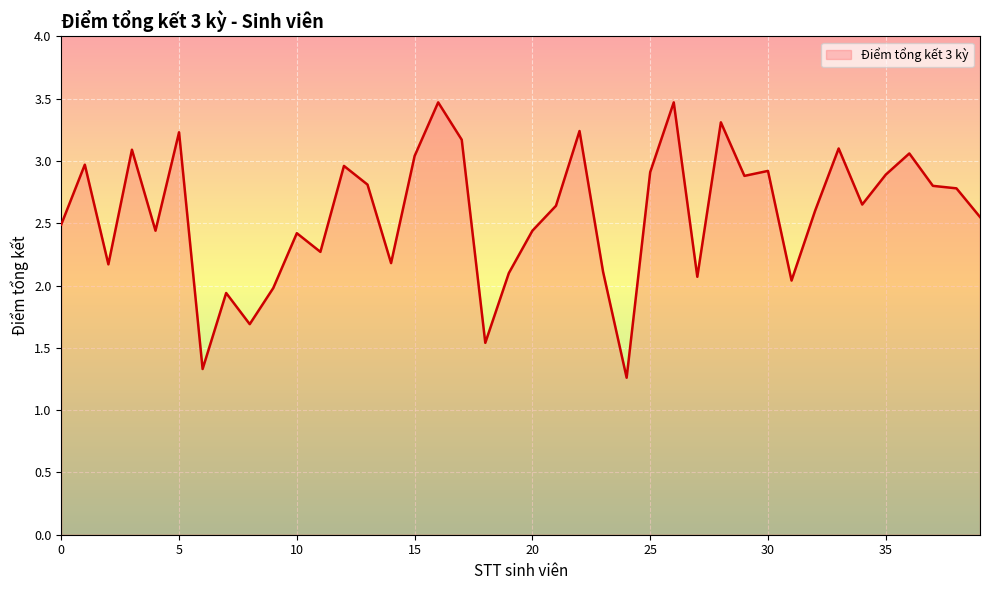

How many values are below 2?

6